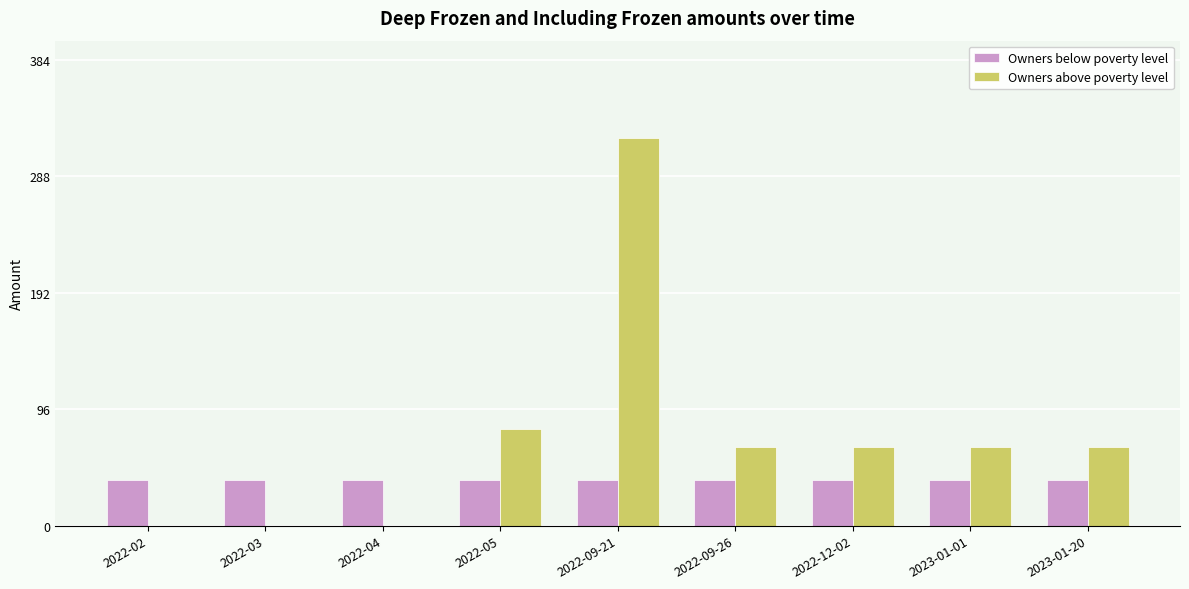

The value of Owners above poverty level at 2022-09-21 is 483. True or false?

False